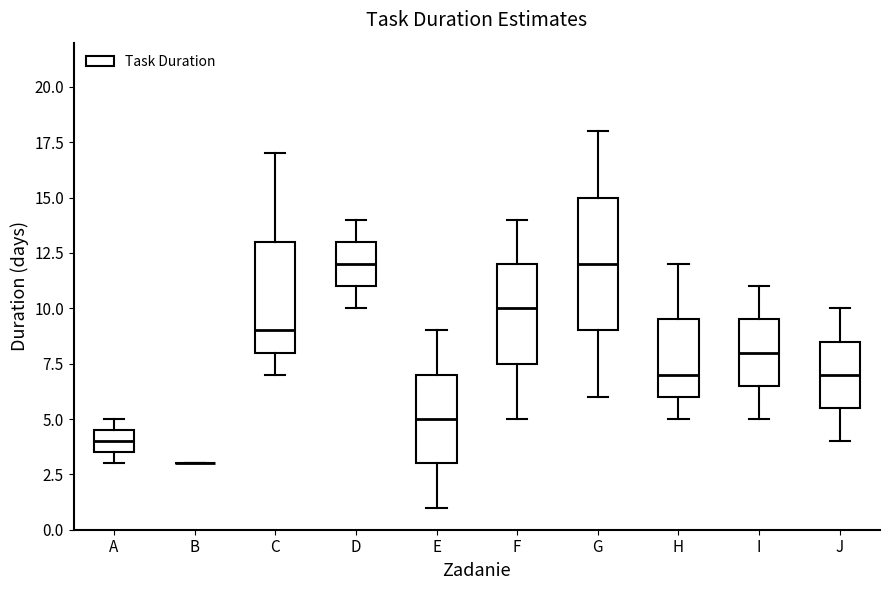

Reading left to right, read every box against the y-axis: the position of its median line, the range the box covers, and the ends of its whiskers. The values are not printed on the chart, so give them approximately, as read against the axis.

A: median 4.0, box 3.5 to 4.5, whiskers 3.0 to 5.0
B: box collapsed to a line at 3.0, whiskers 3.0 to 3.0
C: median 9.0, box 8.0 to 13.0, whiskers 7.0 to 17.0
D: median 12.0, box 11.0 to 13.0, whiskers 10.0 to 14.0
E: median 5.0, box 3.0 to 7.0, whiskers 1.0 to 9.0
F: median 10.0, box 7.5 to 12.0, whiskers 5.0 to 14.0
G: median 12.0, box 9.0 to 15.0, whiskers 6.0 to 18.0
H: median 7.0, box 6.0 to 9.5, whiskers 5.0 to 12.0
I: median 8.0, box 6.5 to 9.5, whiskers 5.0 to 11.0
J: median 7.0, box 5.5 to 8.5, whiskers 4.0 to 10.0